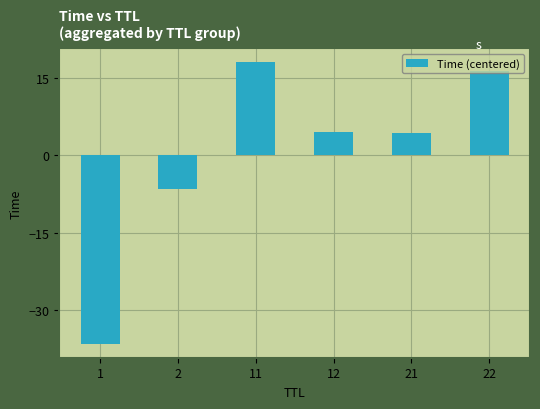

Between 22 and 2, which is larger?

22